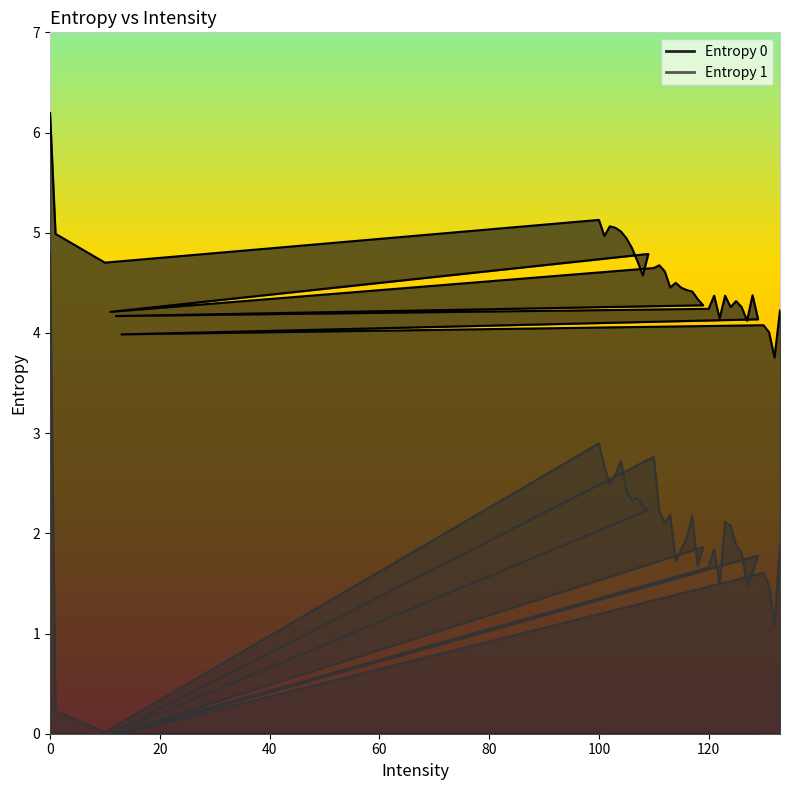

What is the sum of the Entropy 1 values at 103 and 101?

5.3